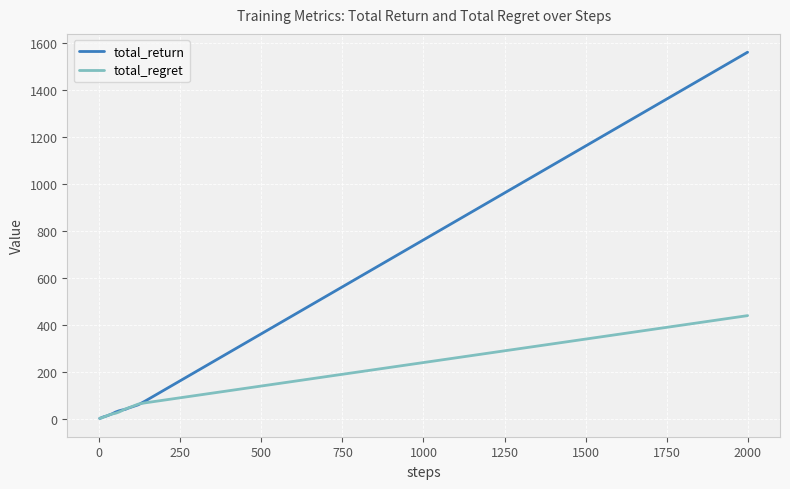

Which series has the widest spread of values?

total_return